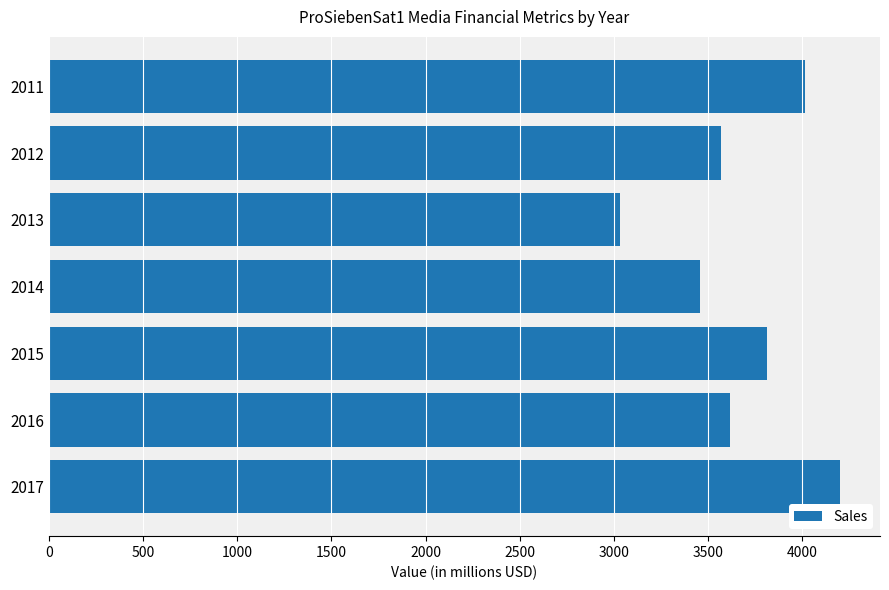

Rank the categories by value from lowest to highest.

2013, 2014, 2012, 2016, 2015, 2011, 2017